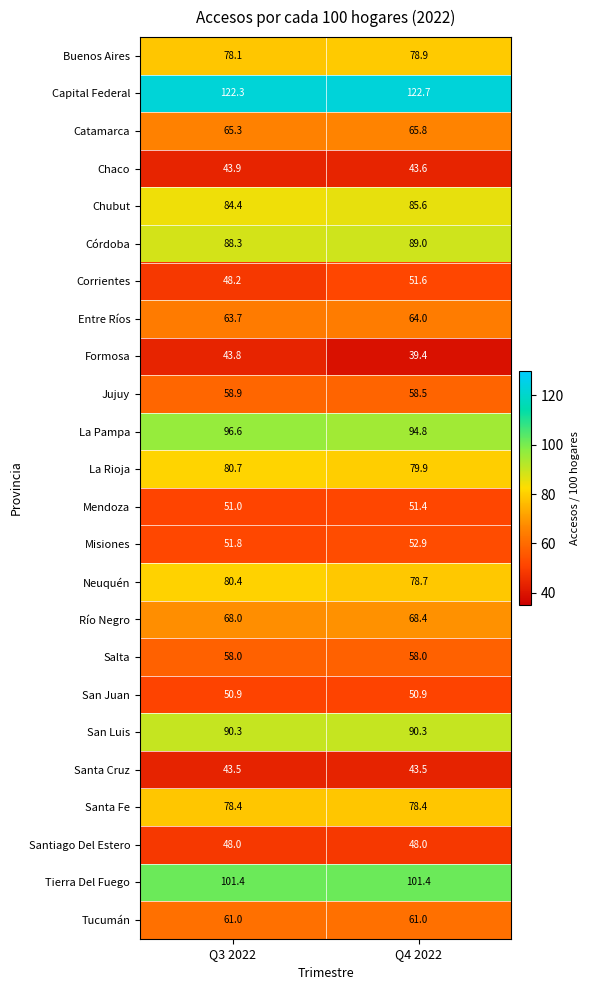

Which series changed the most between Q3 2022 and Q4 2022?

Formosa